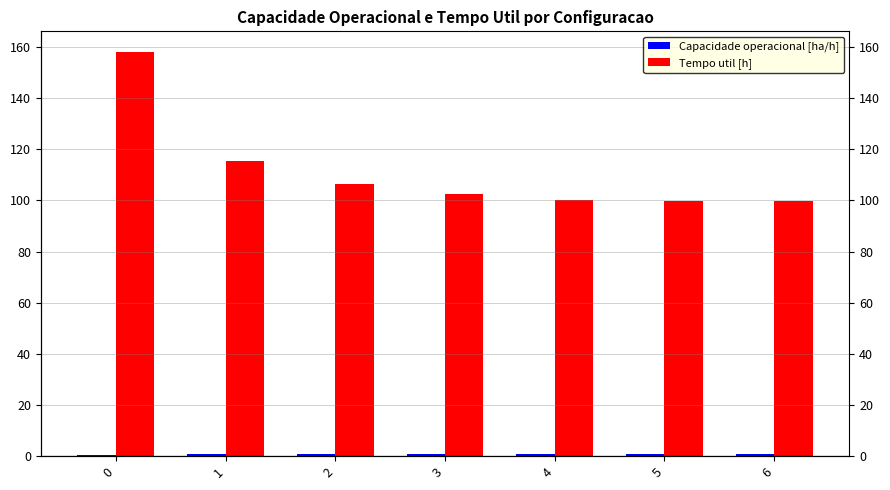

What is the minimum value for Capacidade operacional [ha/h]?

0.5